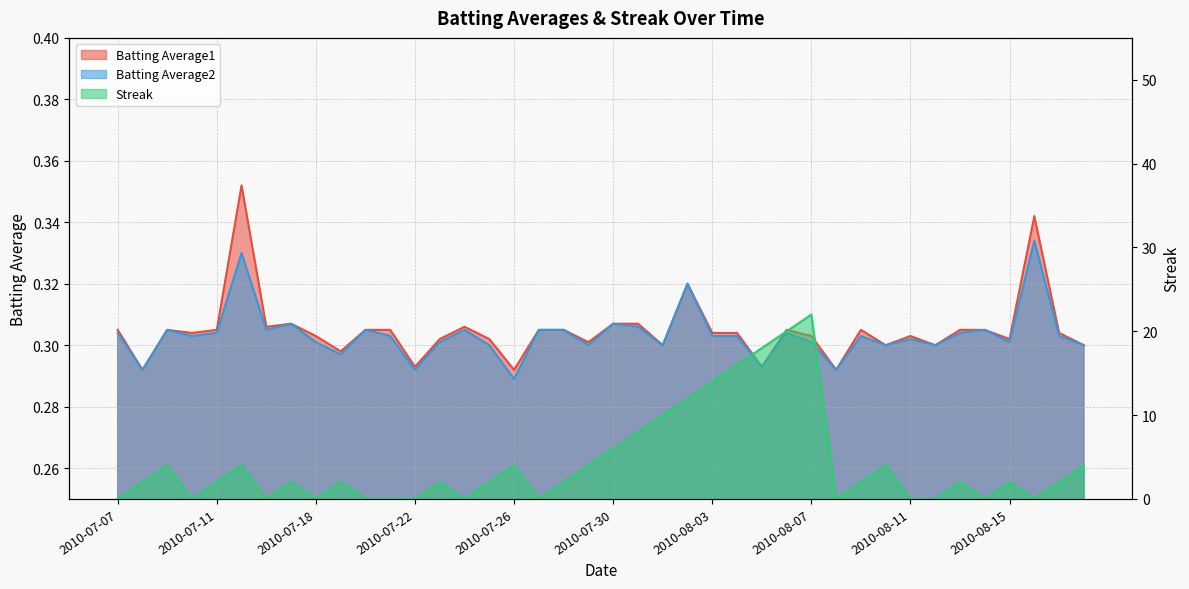

What is the lowest value of the Batting Average2 series?

0.3